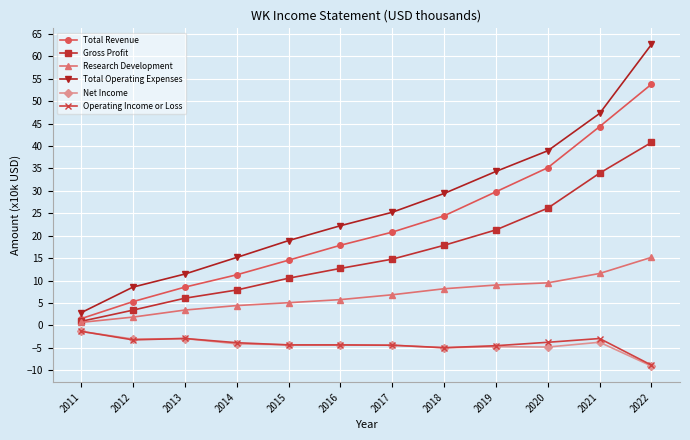

Is the value of Research Development at 2017 greater than the value of Operating Income or Loss at 2017?

Yes